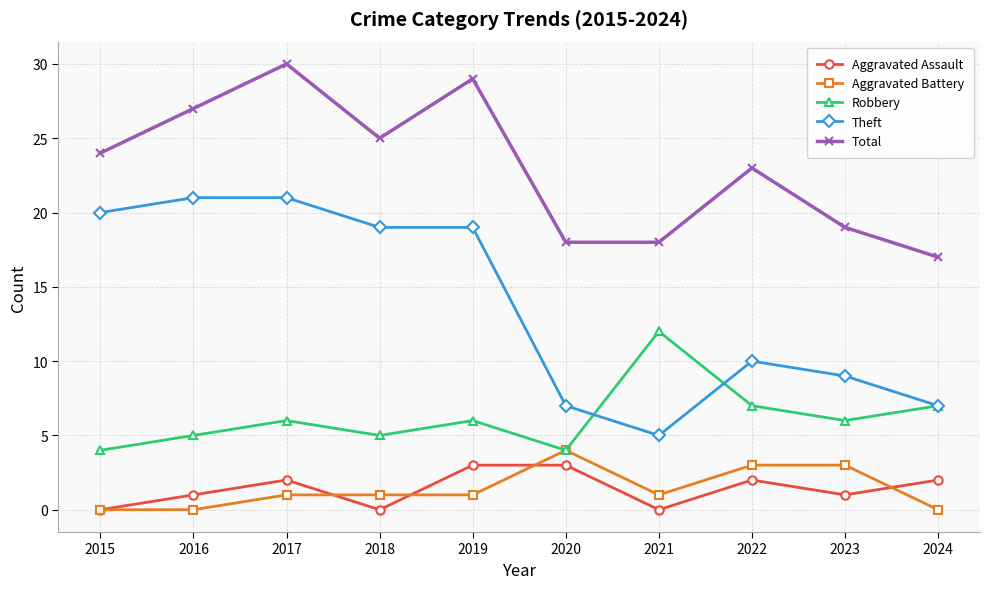

The value of Robbery at 2024 is 11. True or false?

False